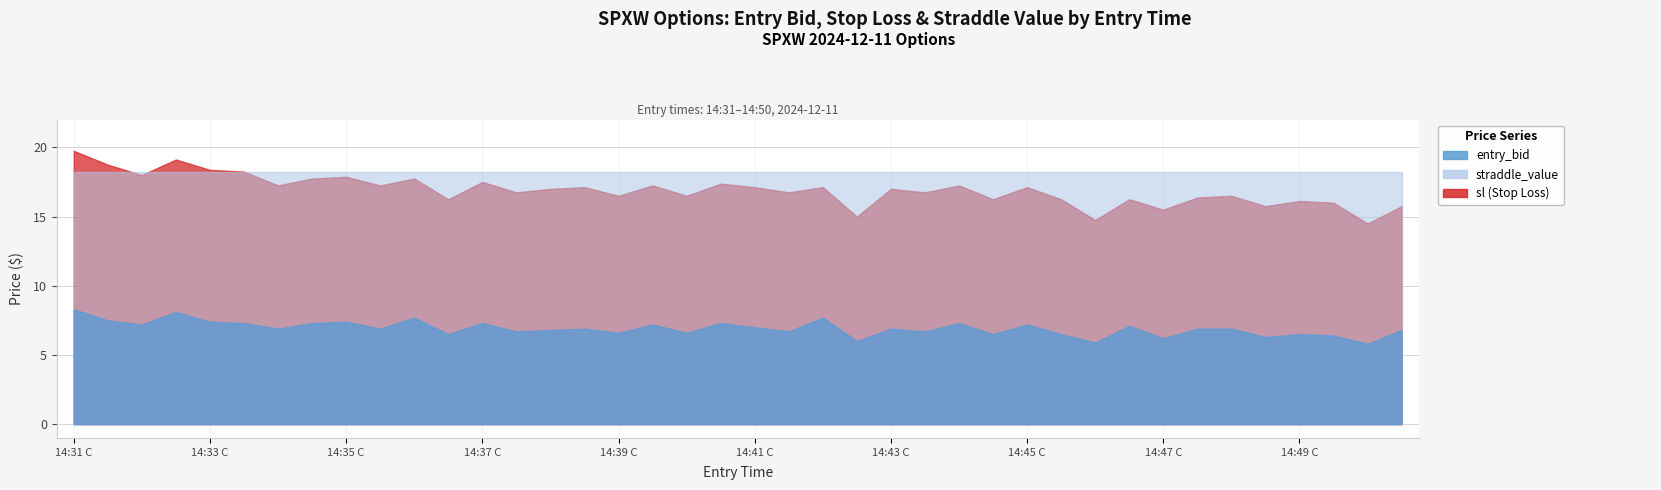

At which category is the sum across all series the highest?

14:31 C